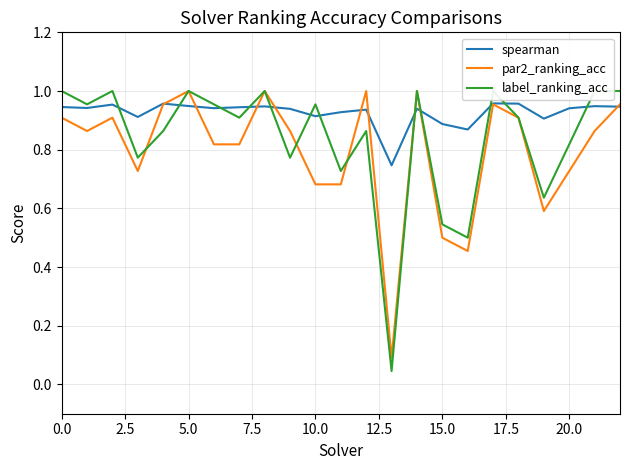

How many lines are shown in the chart?

3